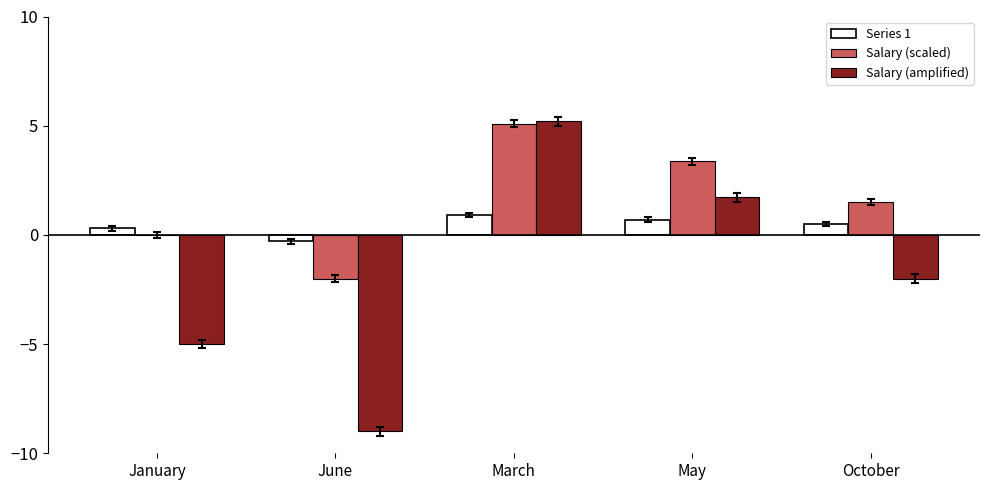

At which category is the sum across all series the highest?

March